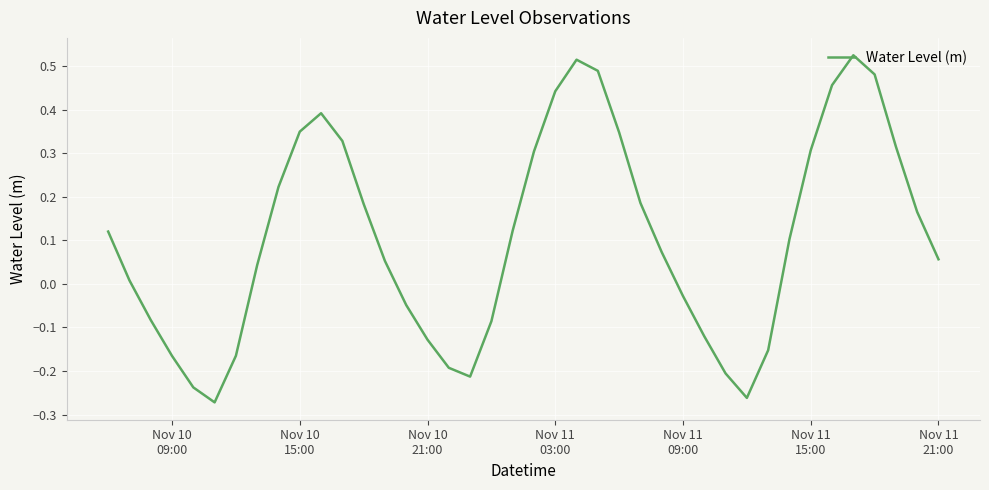

What is the difference between the maximum and minimum values?

0.8